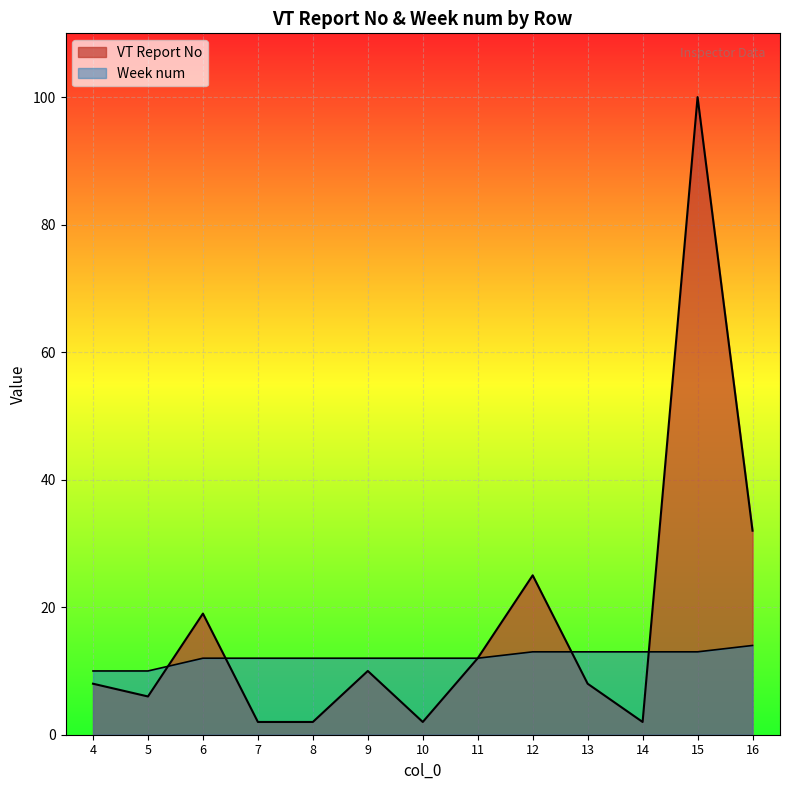

Which series has the largest total across all categories?

VT Report No